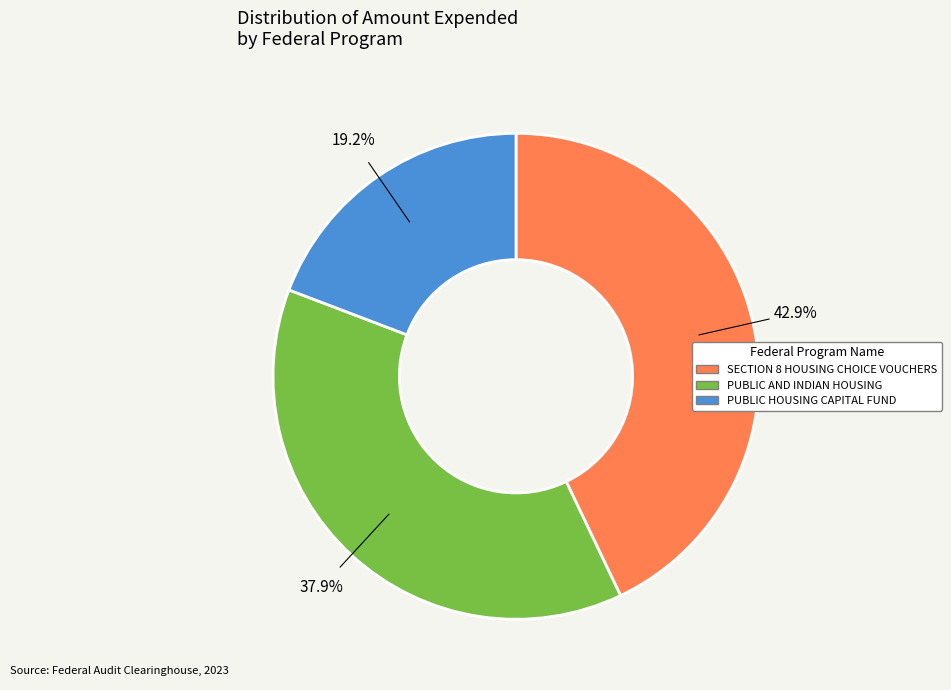

To the nearest percent, what is the average slice percentage?

33%